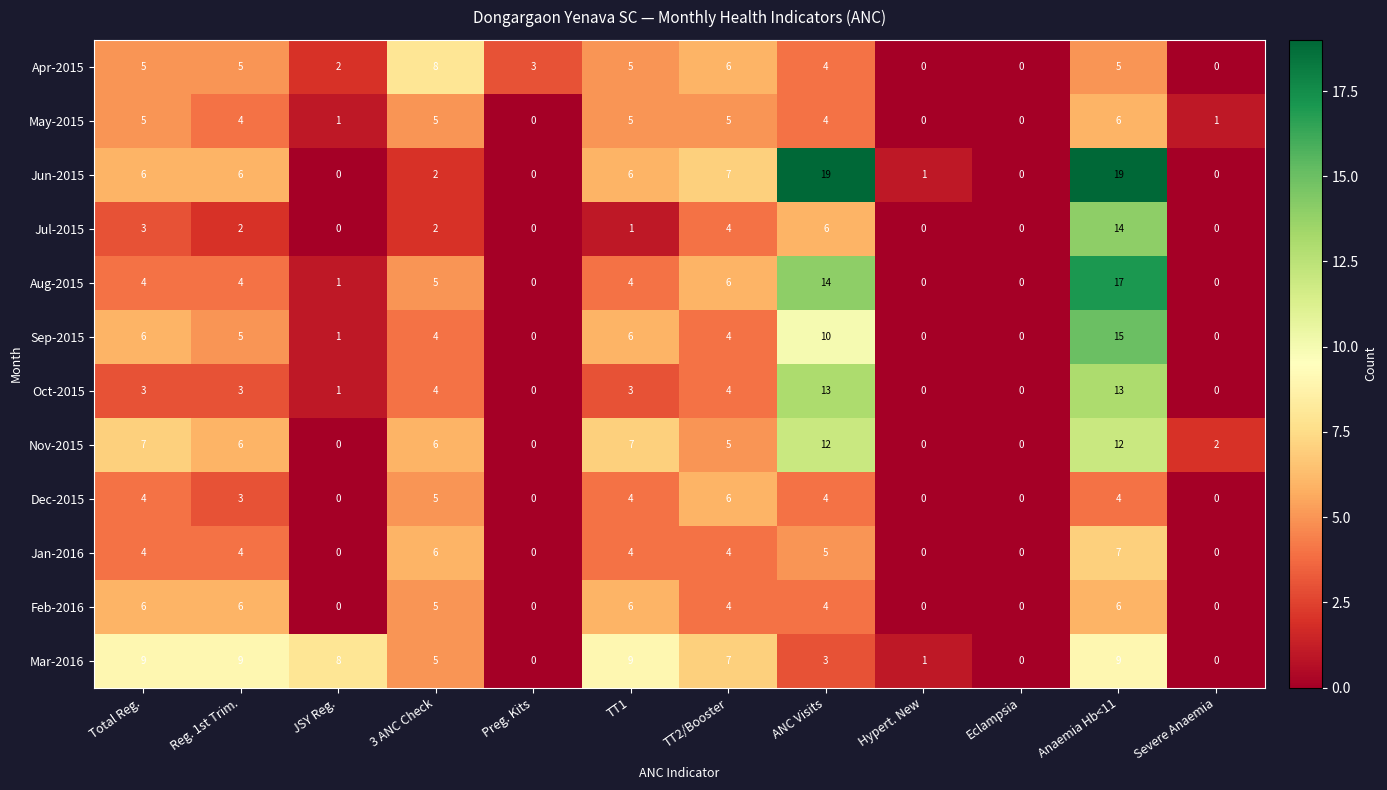

What is the sum of the May-2015 values at TT1 and TT2/Booster?

10